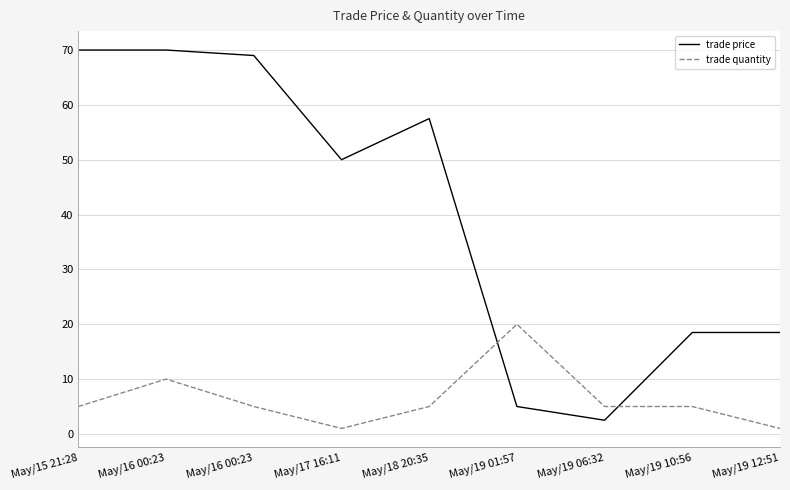

Rank the categories by trade quantity value from lowest to highest.

May/17 16:11, May/19 12:51, May/15 21:28, May/16 00:23, May/18 20:35, May/19 06:32, May/19 10:56, May/16 00:23, May/19 01:57